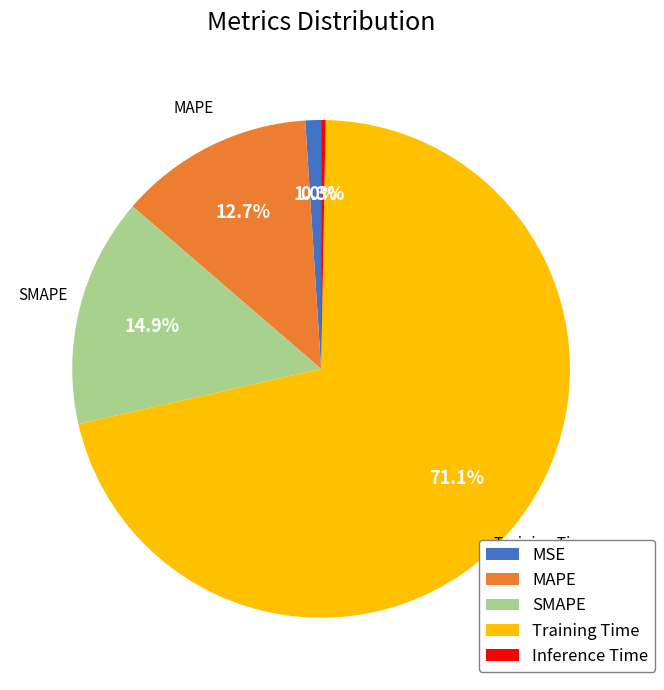

What percentage is the Training Time slice, to the nearest percent?

71%